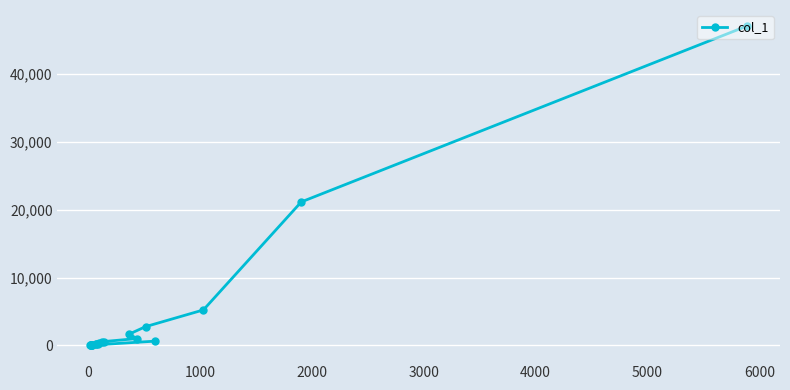

How many points are lower than both their immediate neighbors (excluding endpoints)?

2